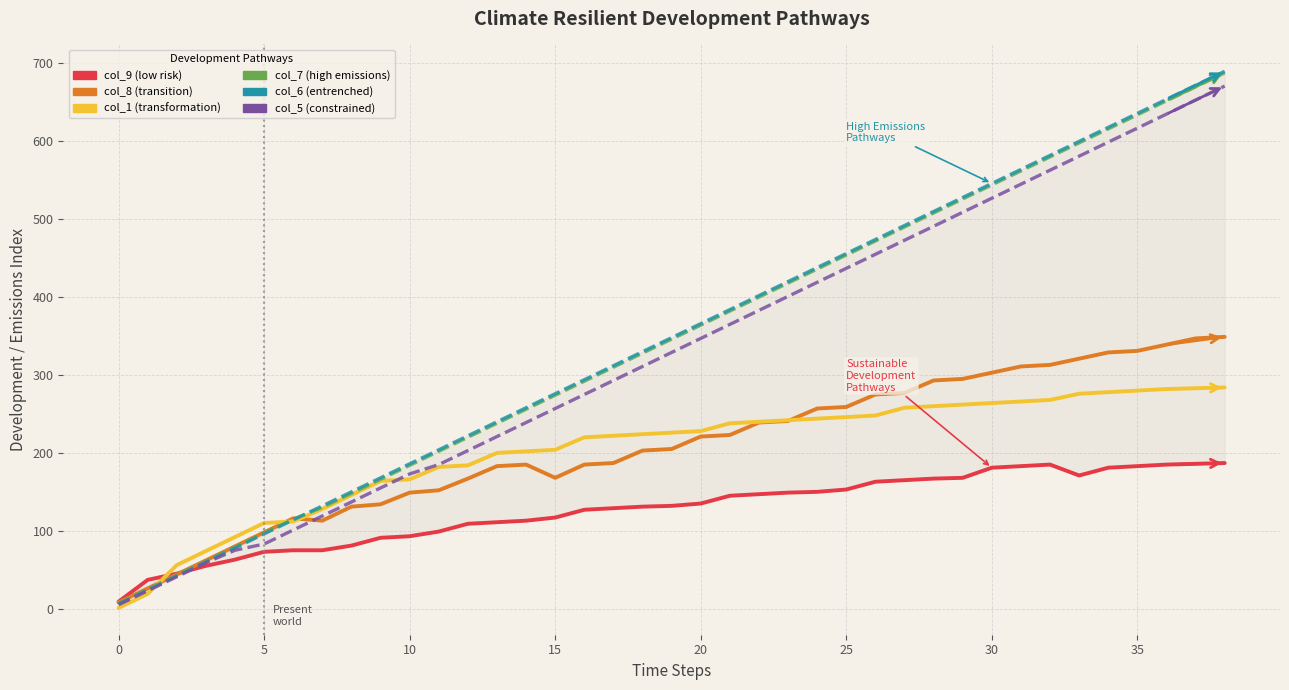

What is the sum of all col_9 values?

4949